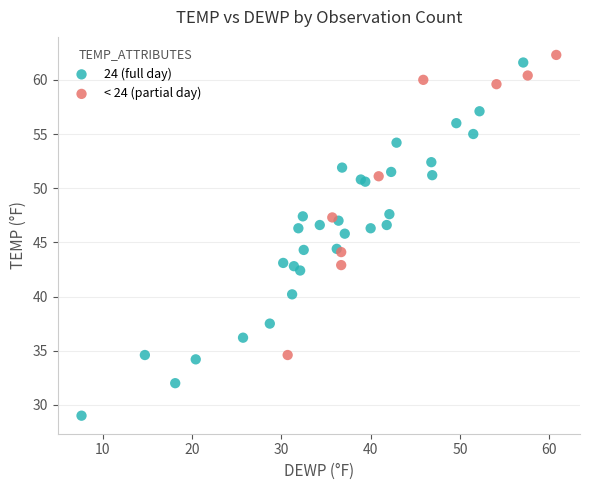

Which series has the largest Y range (max minus min)?

24 (full day)